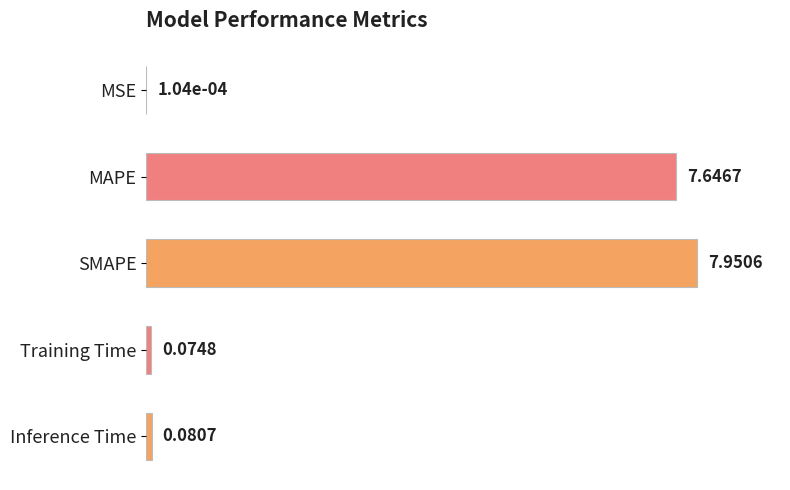

Are the bars horizontal?

Yes